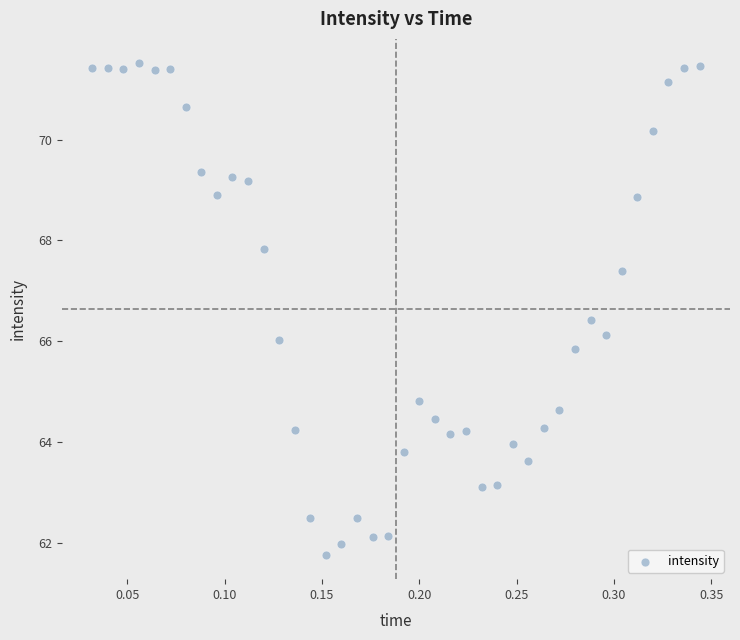

What is the range of X values (max minus min)?

0.3